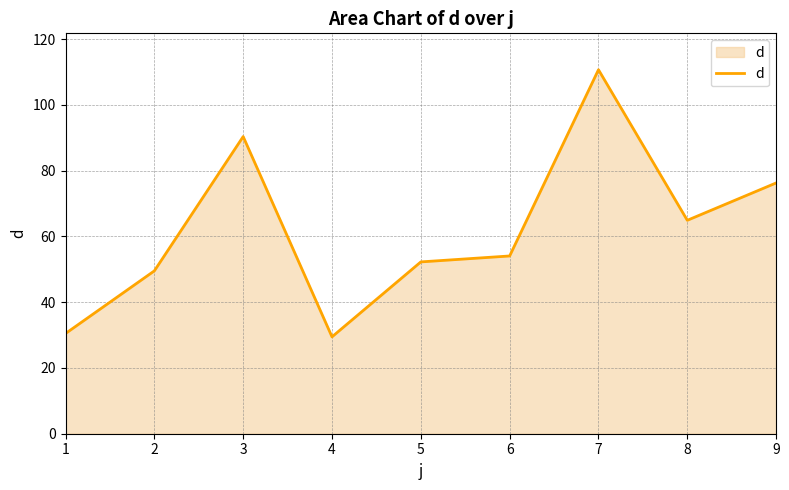

True or false: the data shows 64.9 at 8.

True